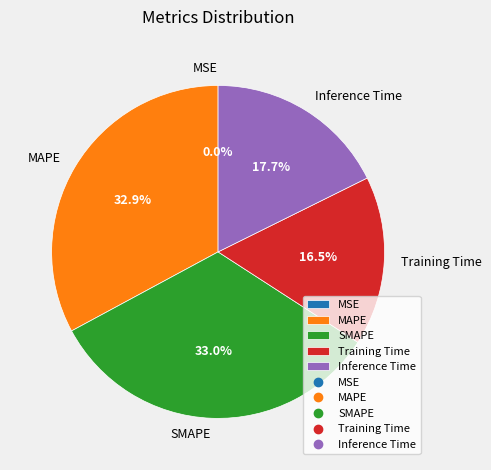

Which has a higher value, Inference Time or Training Time?

Inference Time